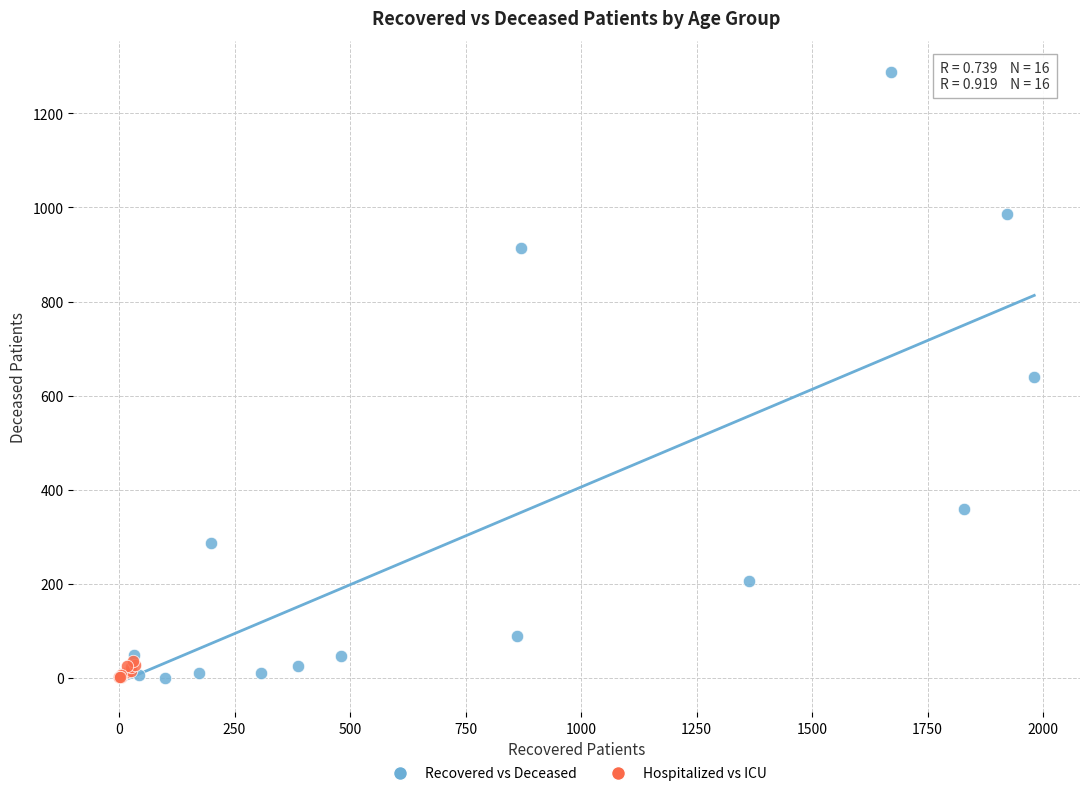

Which series has the largest Y range (max minus min)?

Recovered vs Deceased